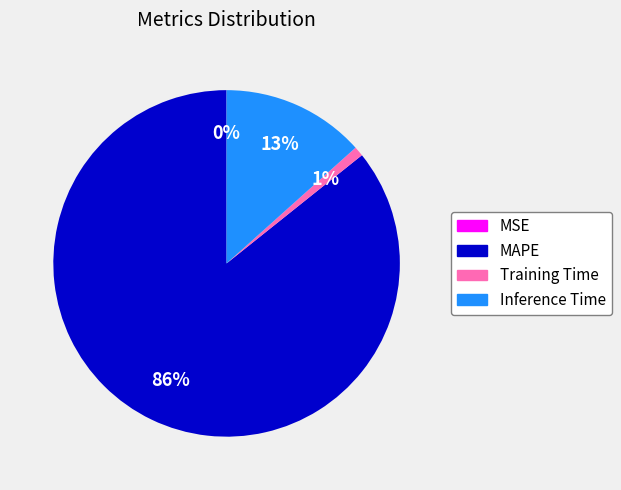

To the nearest percent, what percentage of the pie is Training Time?

1%